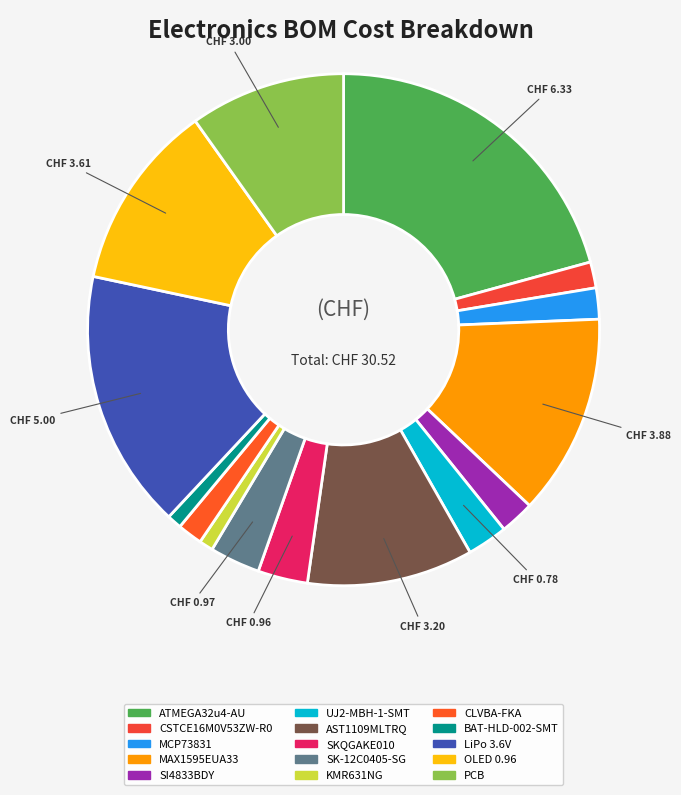

How much of the chart is everything except BAT-HLD-002-SMT?

99.1%